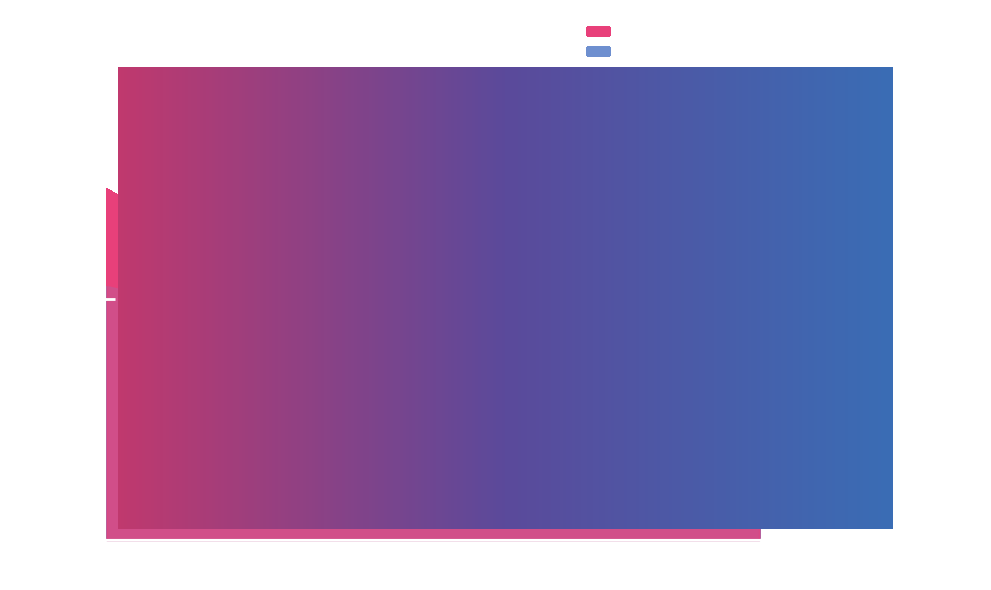

True or false: 最低价 and 收盘价 intersect in this chart.

False